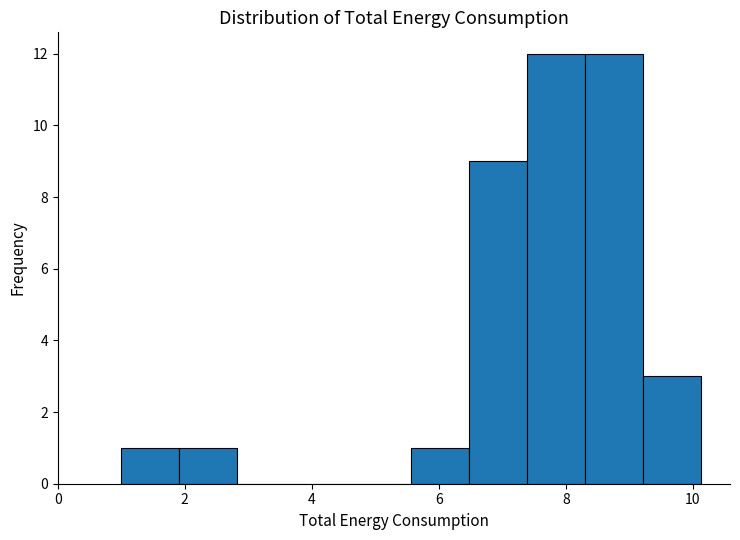

Reading left to right, transcribe this chart: for each bar, give the range it covers on the x-axis and its height. Neither the bar edges nor the heights are printed on the chart, so give them approximately, as read against the axes.

1.0 to 2.0: 1
2.0 to 2.8: 1
2.8 to 3.8: 0
3.8 to 4.6: 0
4.6 to 5.6: 0
5.6 to 6.4: 1
6.4 to 7.4: 9
7.4 to 8.4: 12
8.4 to 9.2: 12
9.2 to 10.2: 3